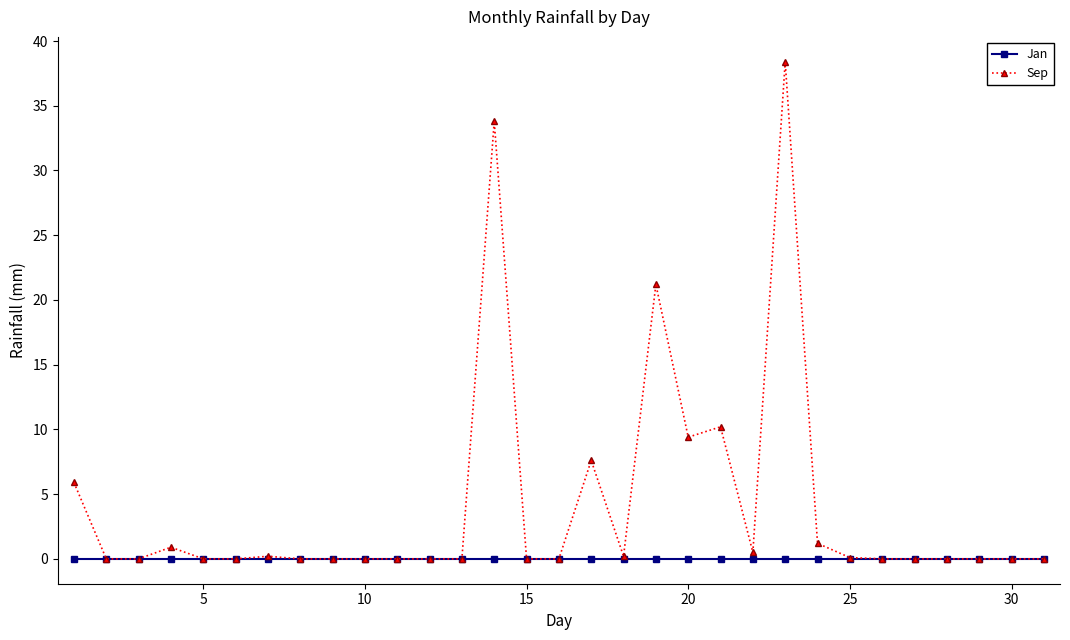

What is the highest value of the Sep series?

38.4